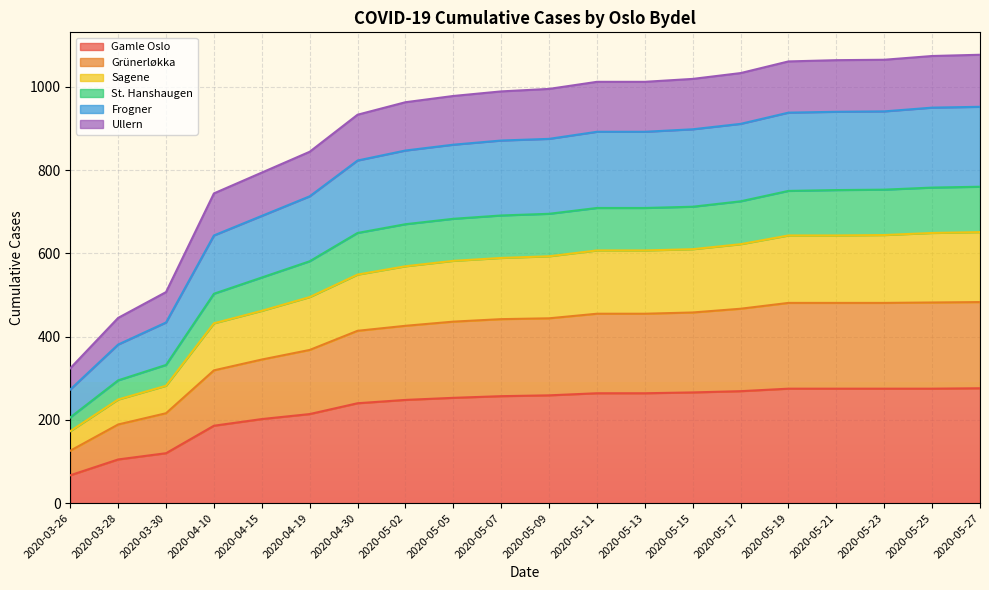

At which category is the sum across all series the highest?

2020-05-27